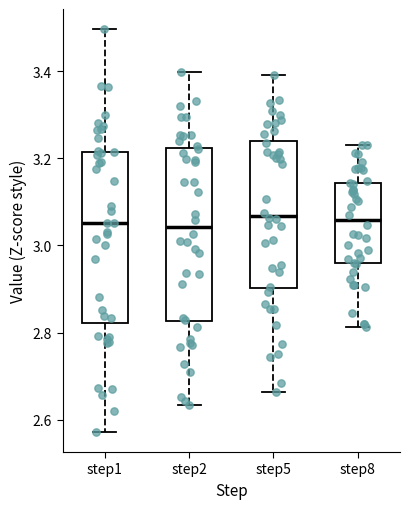

Reading left to right, read every box against the y-axis: the position of its median line, the range the box covers, and the ends of its whiskers. The values are not printed on the chart, so give them approximately, as read against the axis.

step1: median 3.06, box 2.82 to 3.22, whiskers 2.58 to 3.50
step2: median 3.04, box 2.82 to 3.22, whiskers 2.64 to 3.40
step5: median 3.06, box 2.90 to 3.24, whiskers 2.66 to 3.40
step8: median 3.06, box 2.96 to 3.14, whiskers 2.82 to 3.22